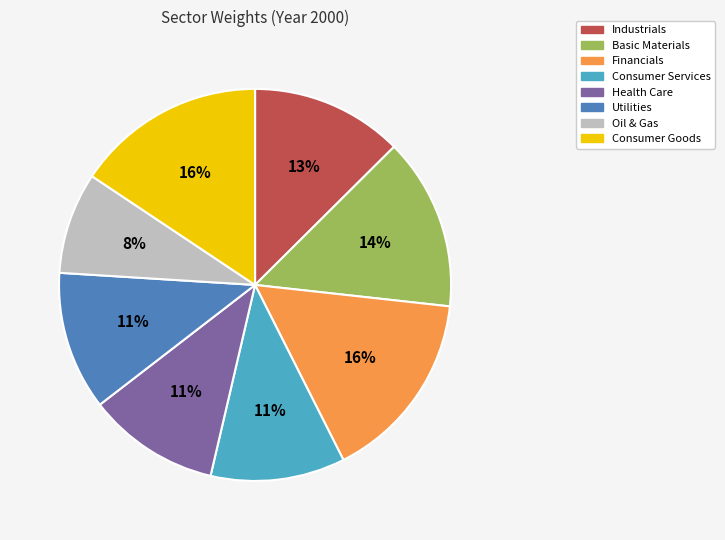

To the nearest percent, what is the average slice percentage?

12%